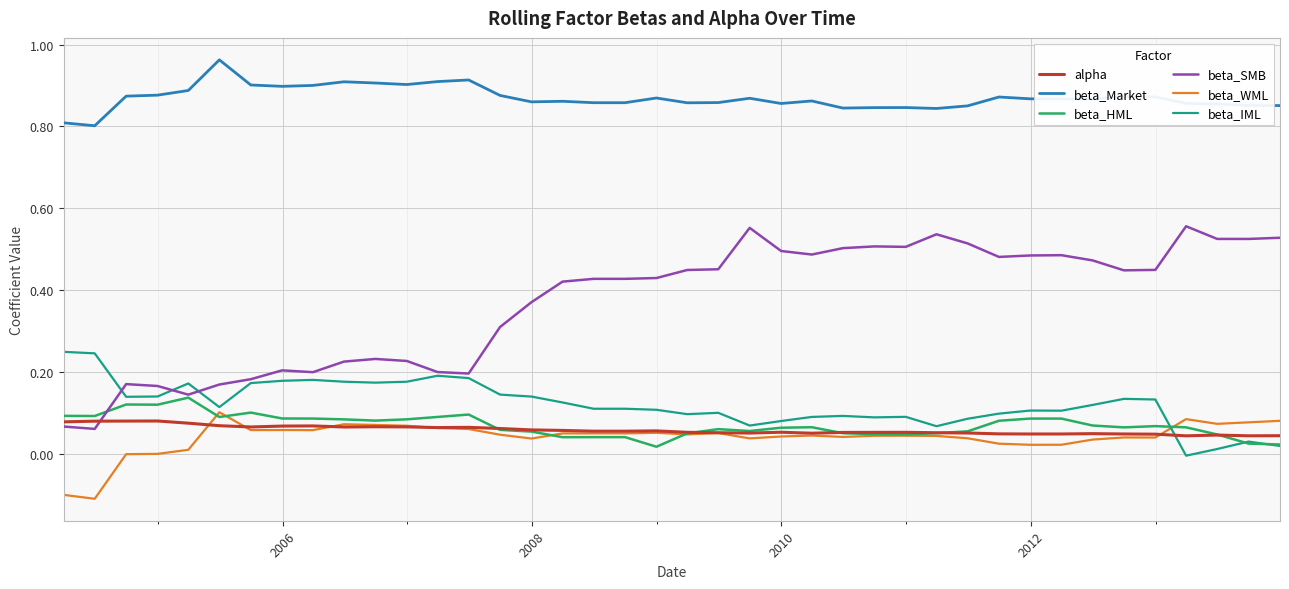

True or false: beta_IML and alpha intersect in this chart.

True